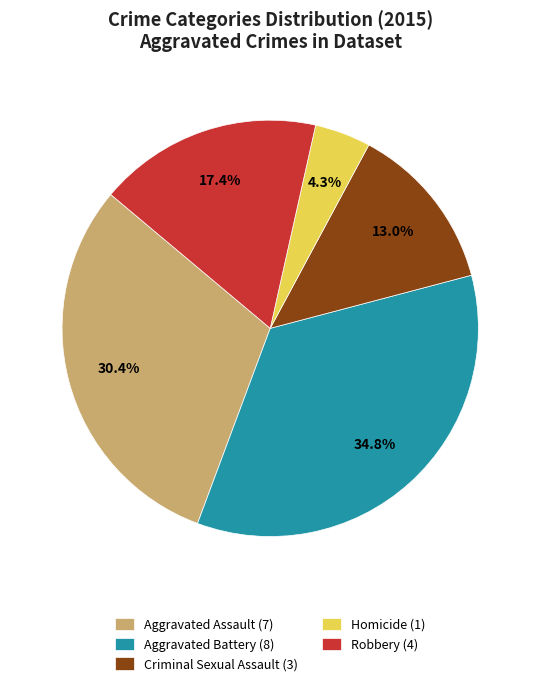

What percentage is the Criminal Sexual Assault slice, to the nearest percent?

13%